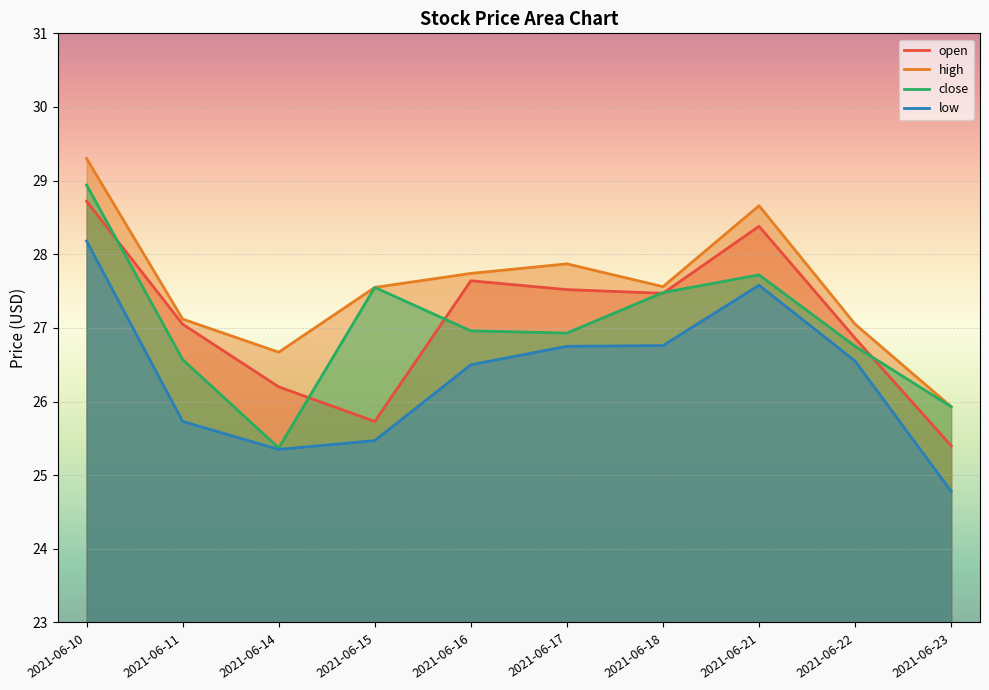

List the labels in order of close value, smallest first.

2021-06-14, 2021-06-23, 2021-06-11, 2021-06-22, 2021-06-17, 2021-06-16, 2021-06-18, 2021-06-15, 2021-06-21, 2021-06-10